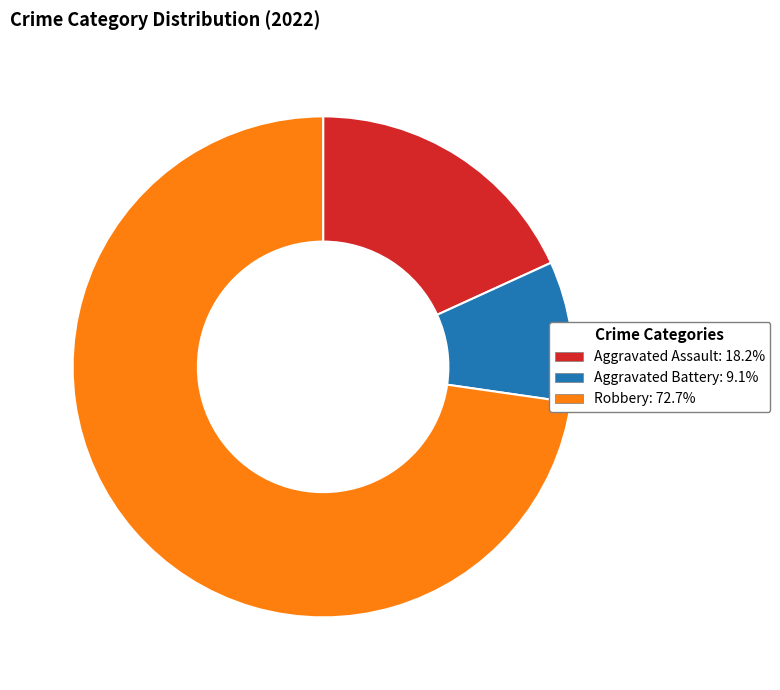

Which has a higher value, Robbery or Aggravated Battery?

Robbery